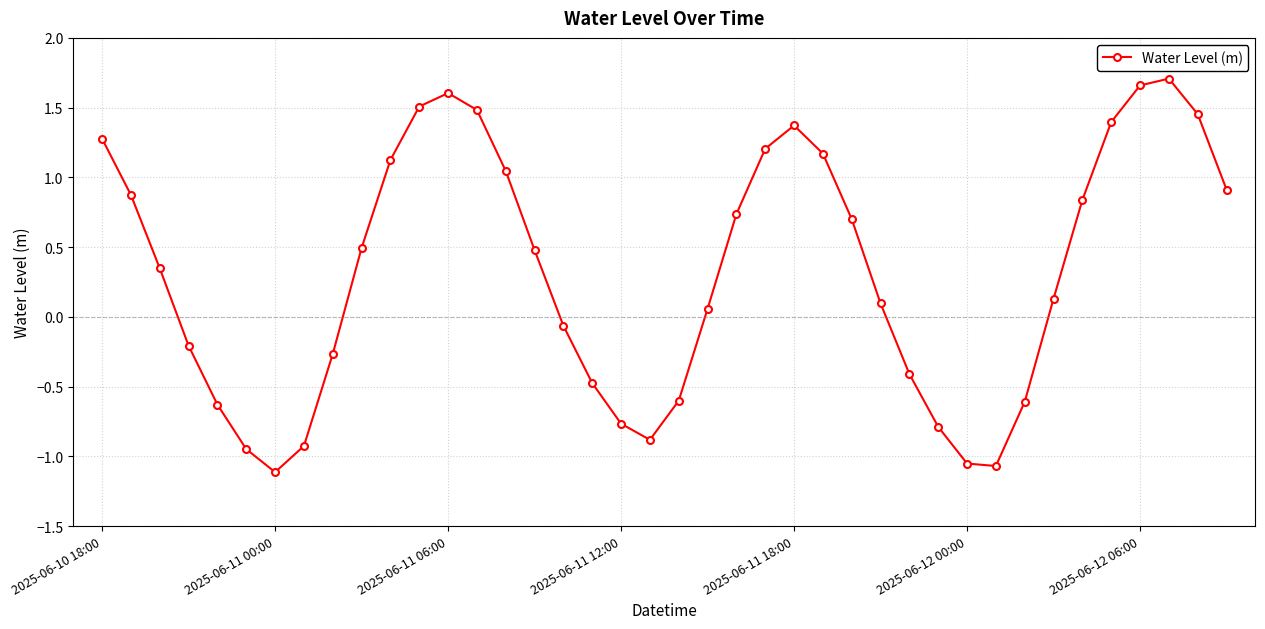

What is the difference between the maximum and second lowest values?

2.8